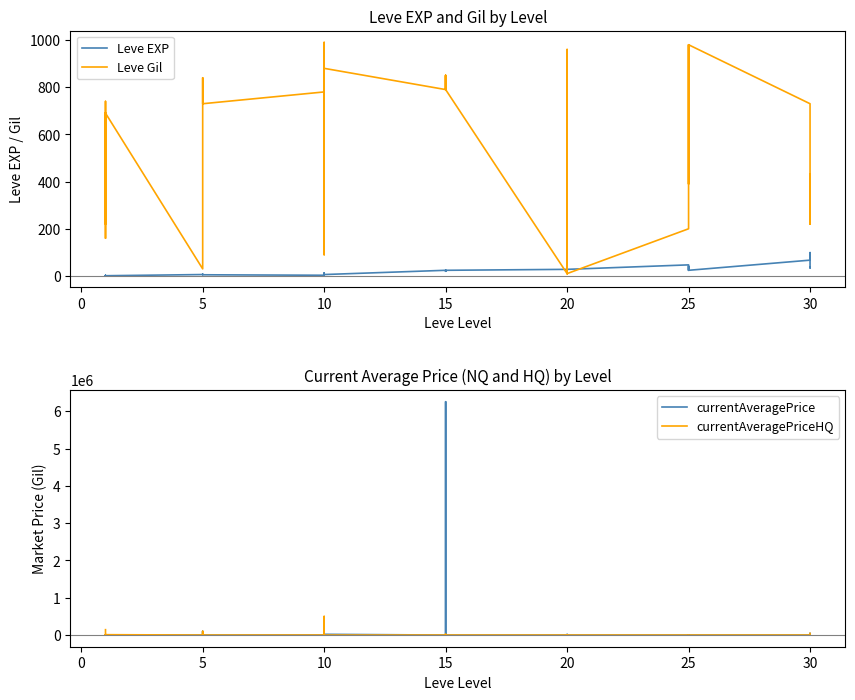

Which series has the largest range (max minus min)?

currentAveragePrice